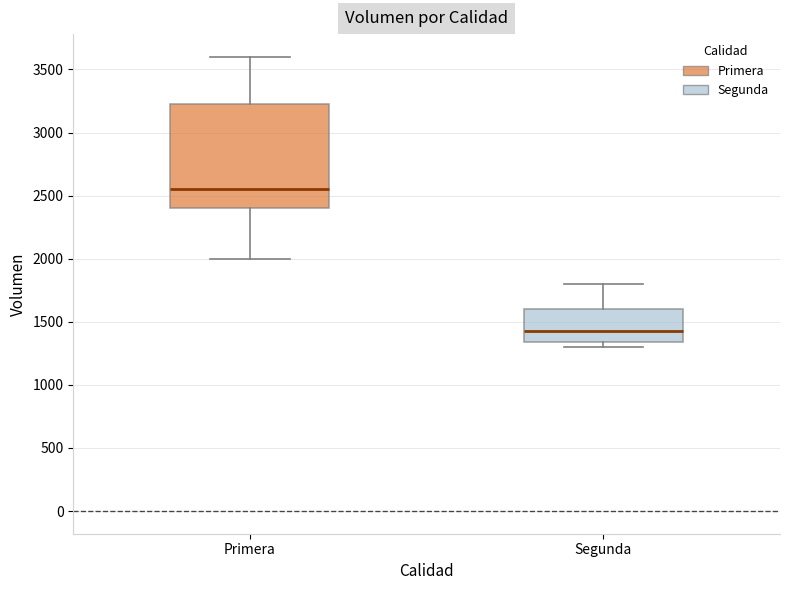

Reading left to right, read every box against the y-axis: the position of its median line, the range the box covers, and the ends of its whiskers. The values are not printed on the chart, so give them approximately, as read against the axis.

Primera: median 2550, box 2400 to 3250, whiskers 2000 to 3600
Segunda: median 1450, box 1350 to 1600, whiskers 1300 to 1800